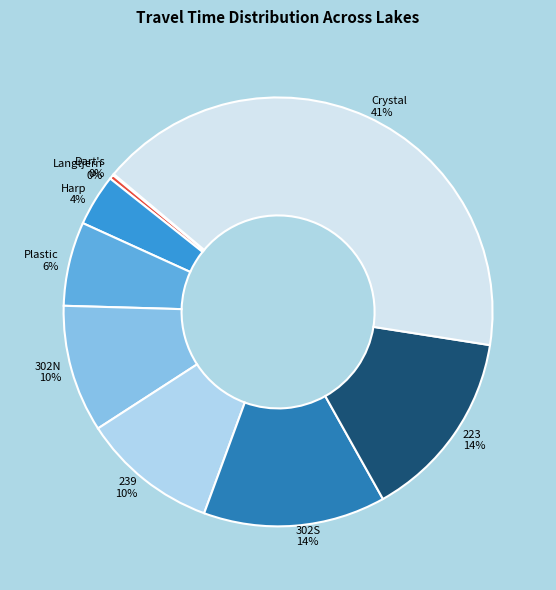

Does any single category account for the majority?

No